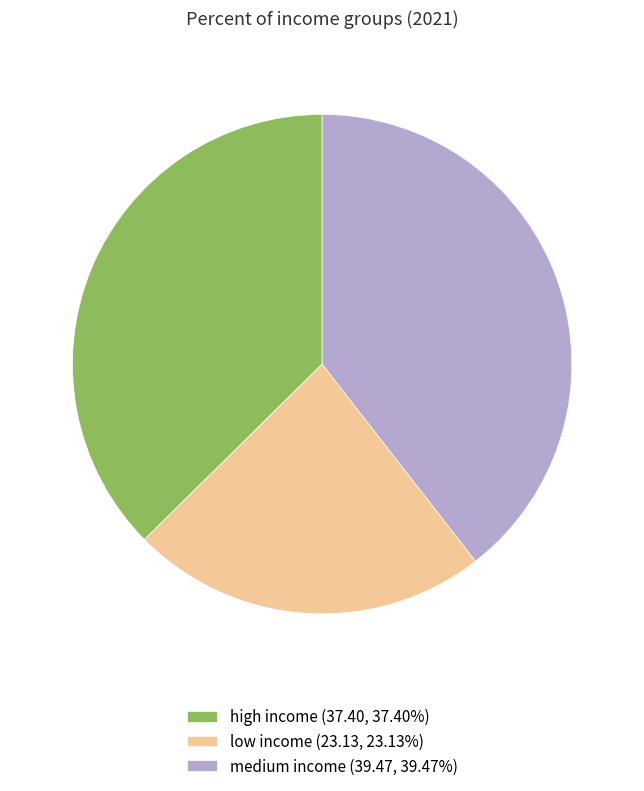

Do low income (23.13, 23.13%) and medium income (39.47, 39.47%) together represent more than half of the pie?

Yes